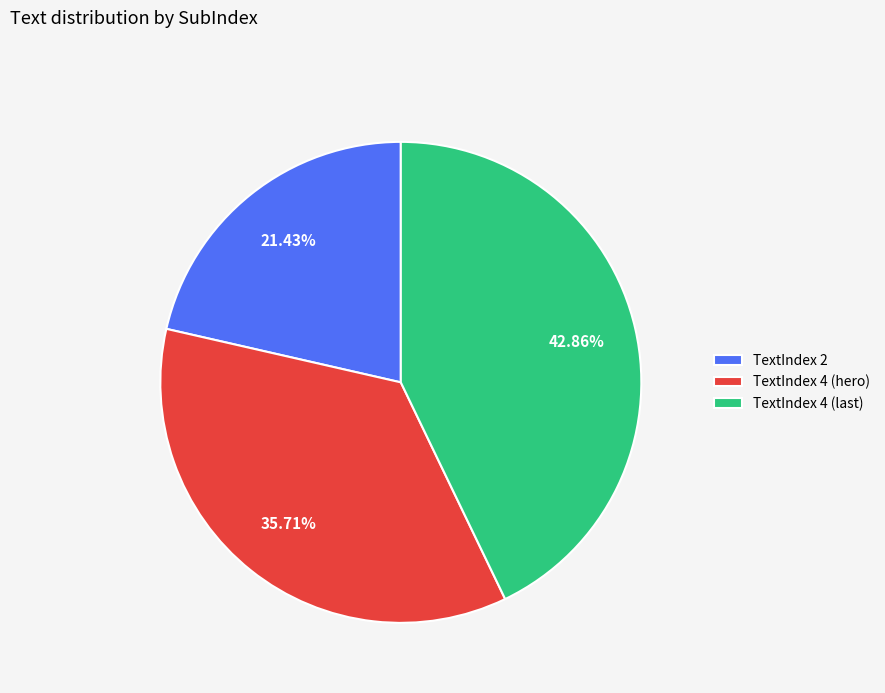

Is the sum of TextIndex 4 (hero) and TextIndex 2 greater than half?

Yes